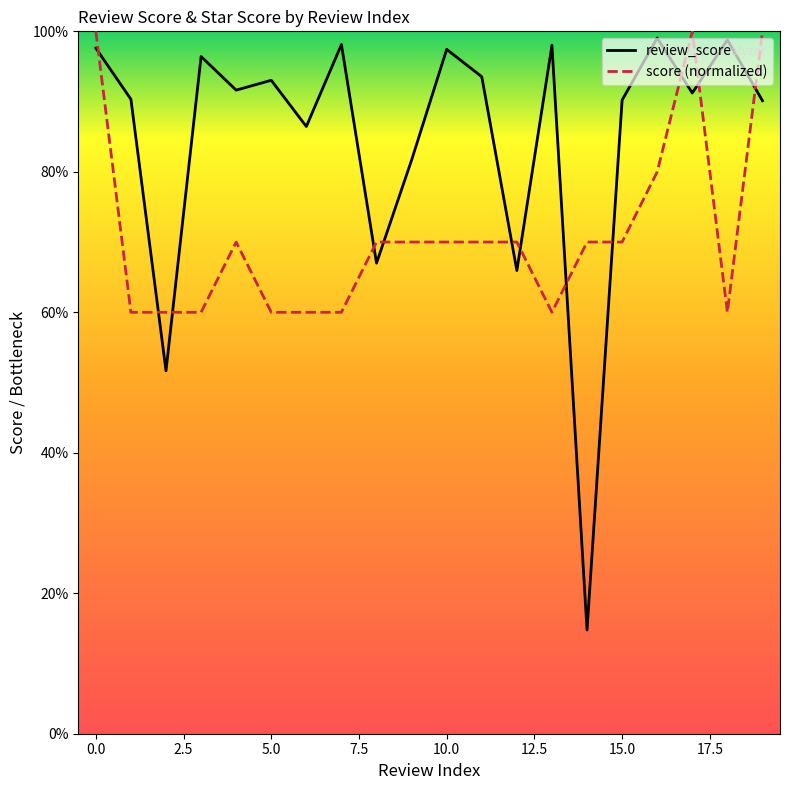

What are all the series names shown in the legend?

review_score, score (normalized)